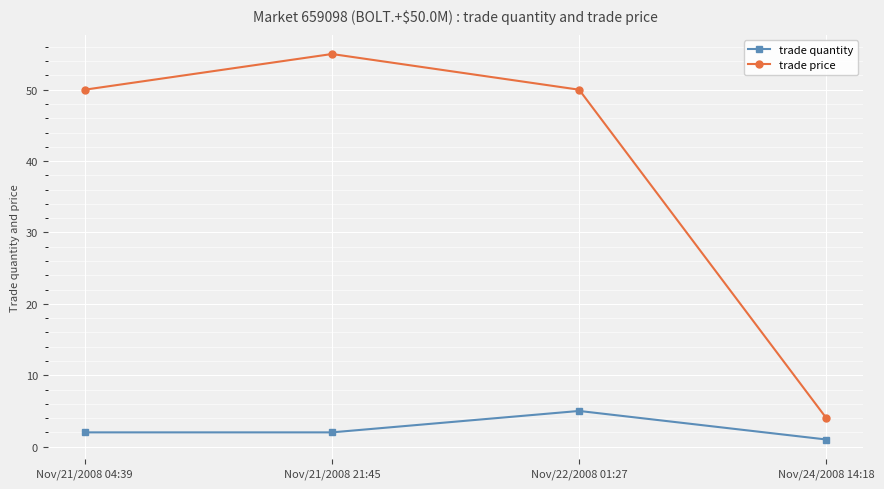

What is the difference between the maximum and minimum values in the trade quantity series?

4